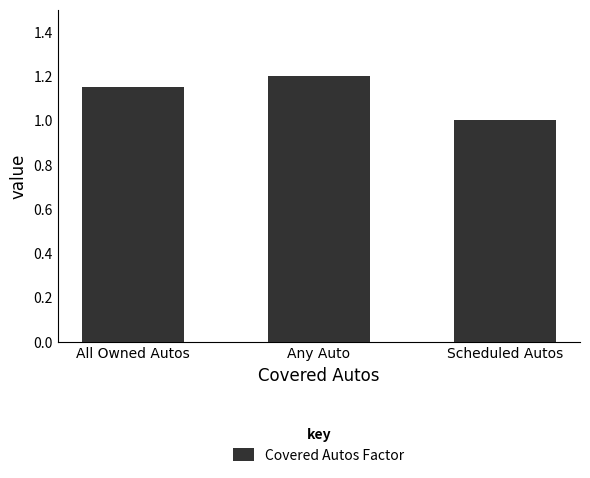

What is the minimum value shown in the chart?

1.0